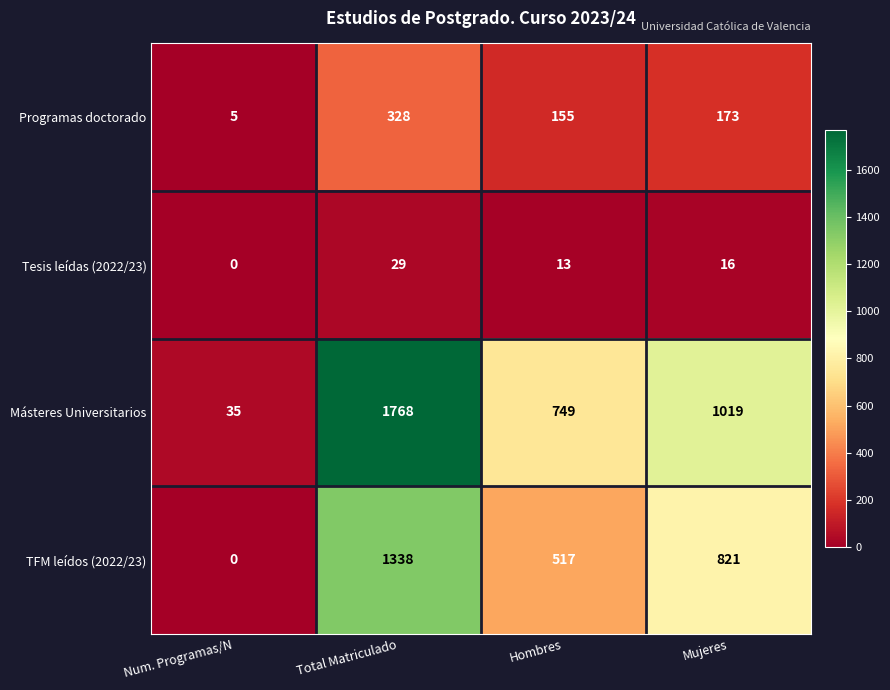

What is the difference between the highest and lowest values at Hombres?

736